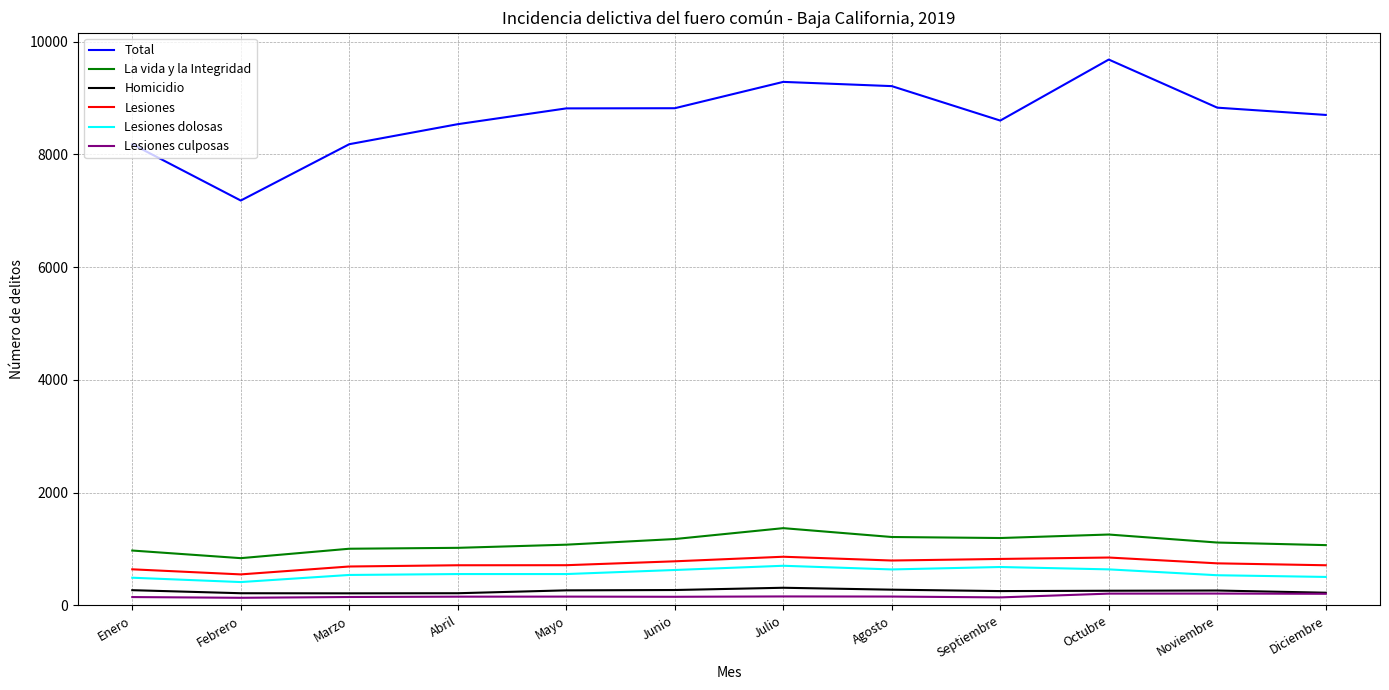

What is the sum of all Homicidio values?

3063